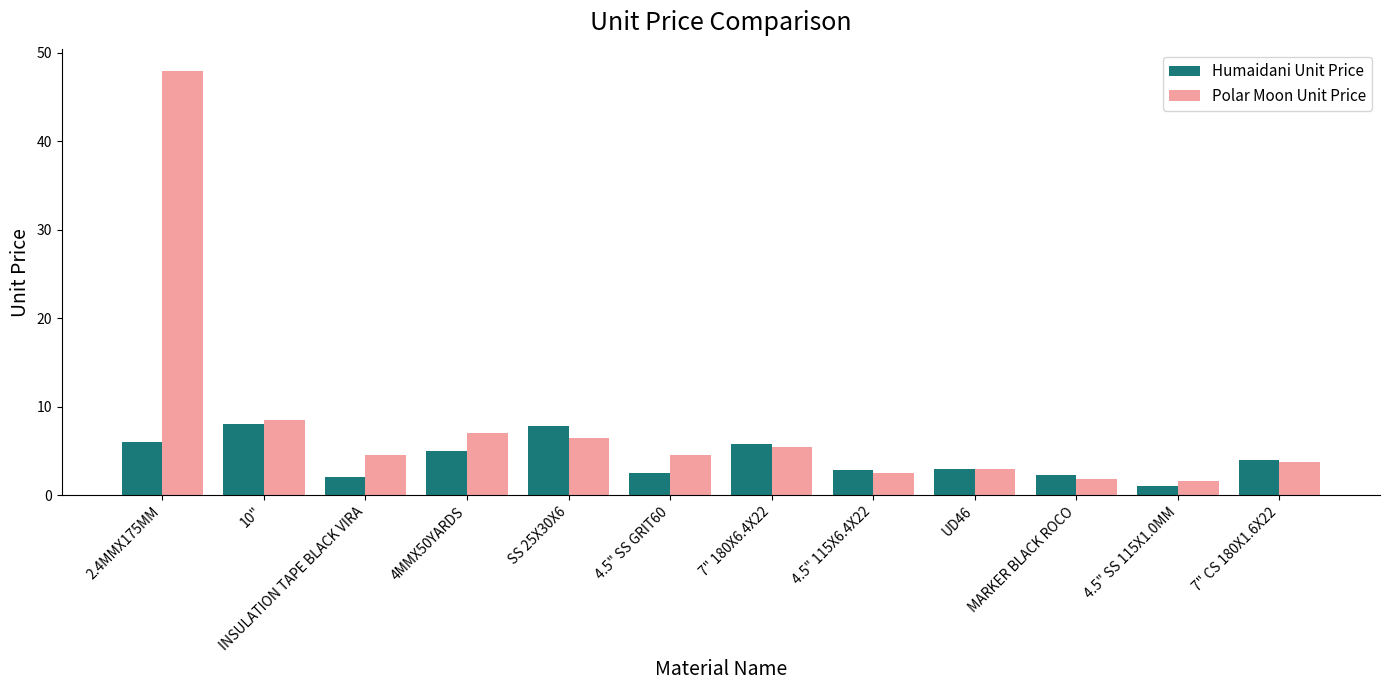

How many data points does each series have?

12